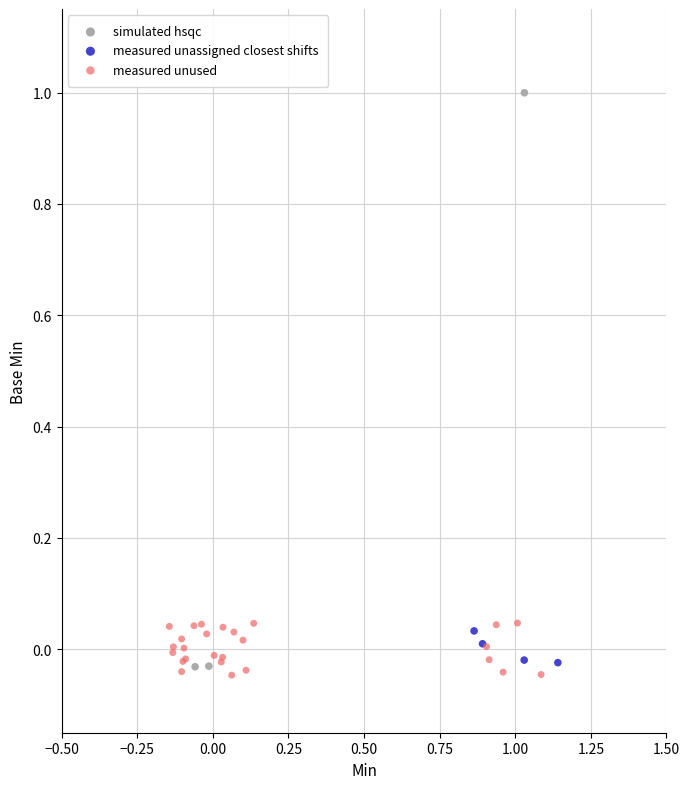

What are all the series names shown in the legend?

simulated hsqc, measured unassigned closest shifts, measured unused